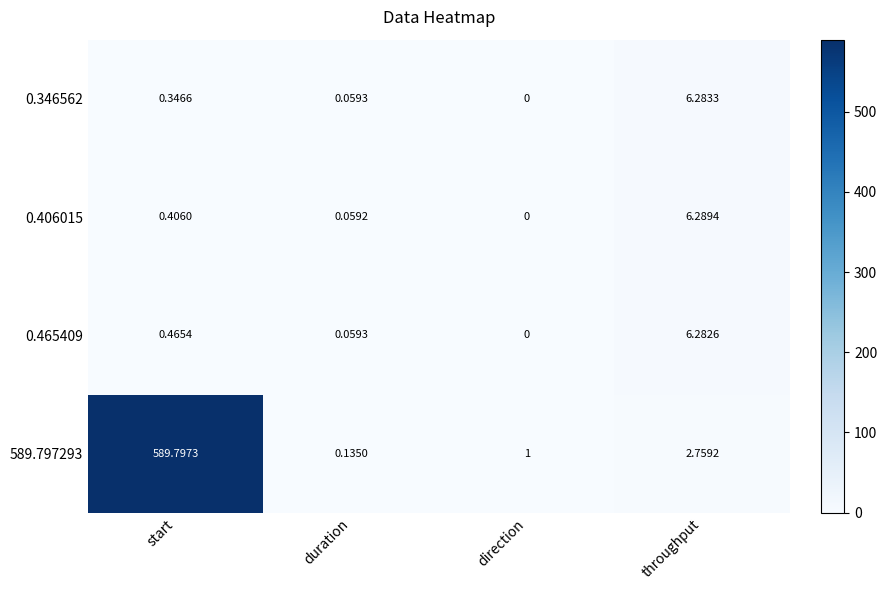

How many data points does each series have?

4